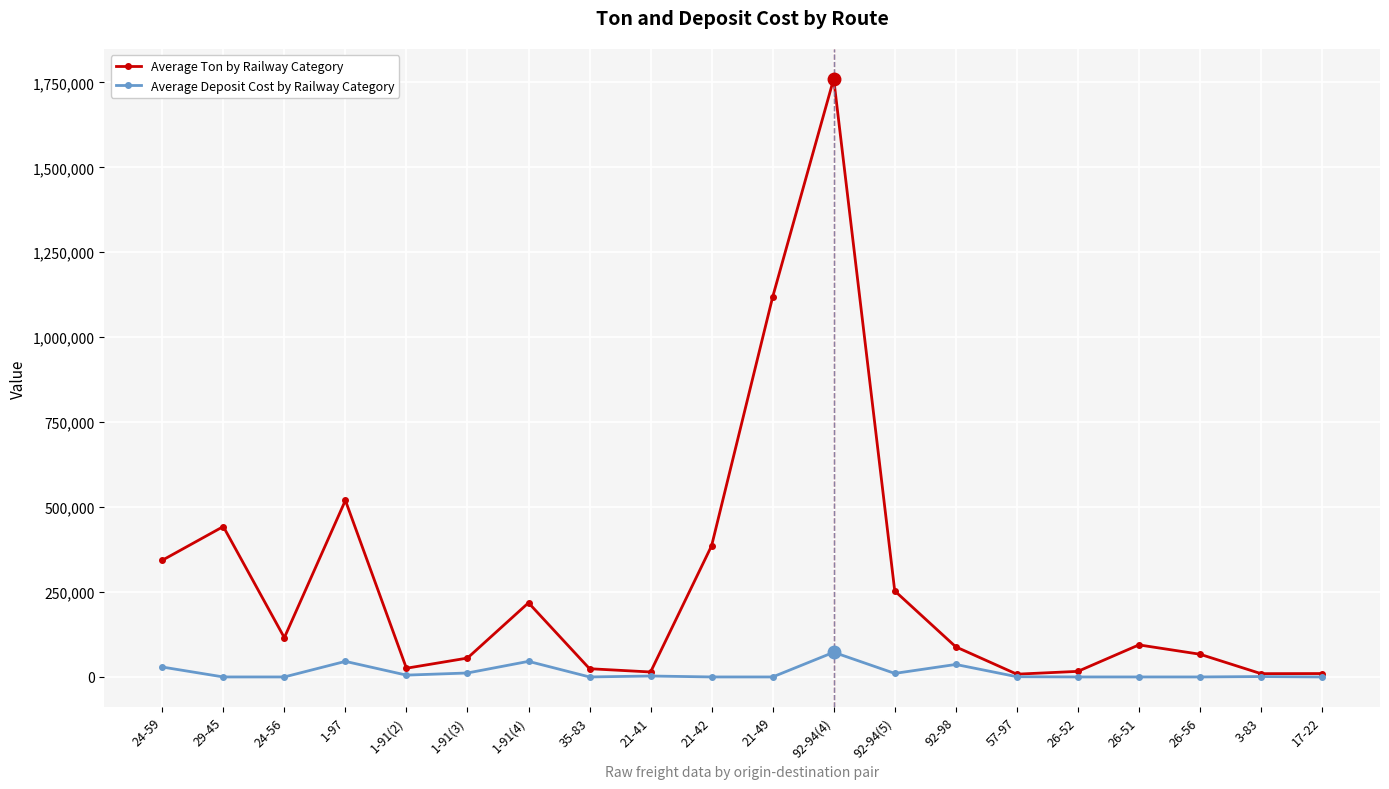

At how many categories does at least one series exceed 278279?

6